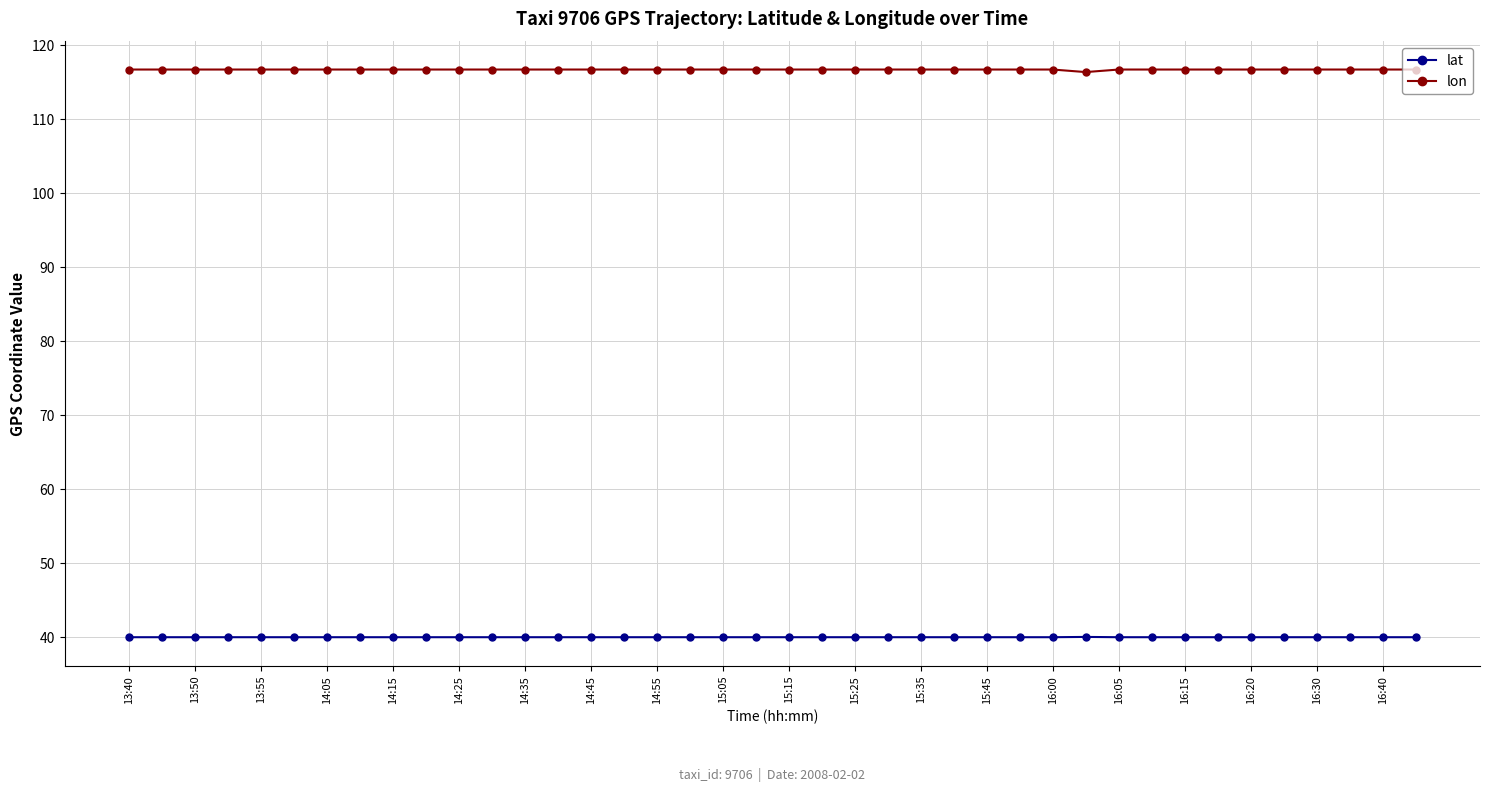

True or false: lat has more than 2 interior local peaks.

True